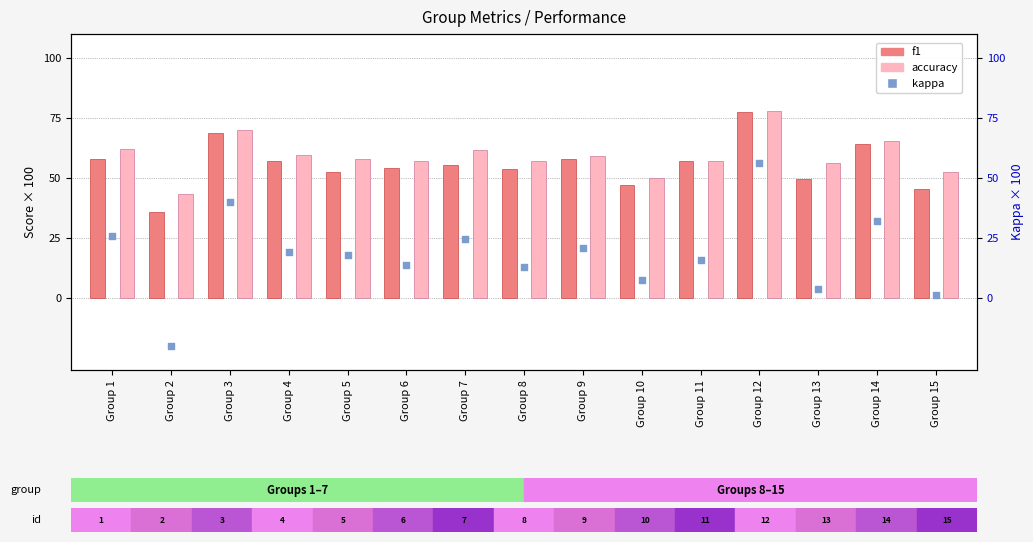

At how many categories does at least one series exceed 57?

11